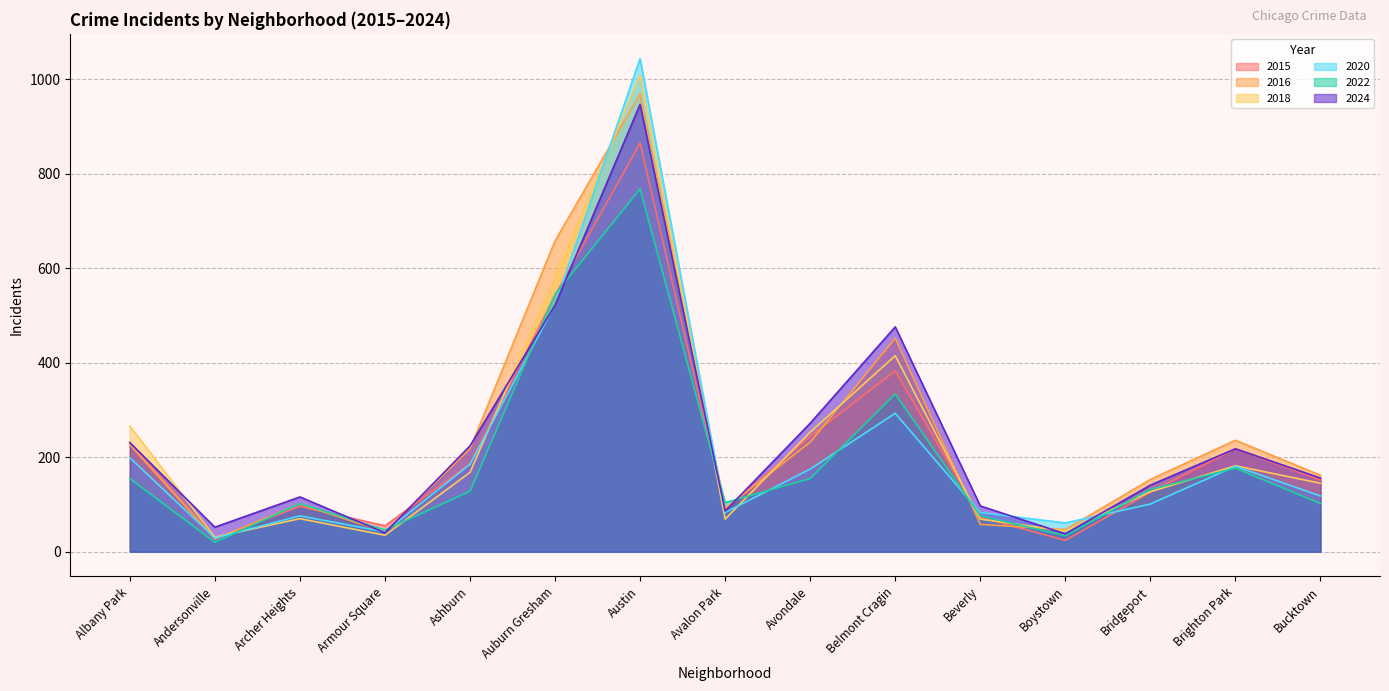

What is the label of the 3rd point from the left?

Archer Heights